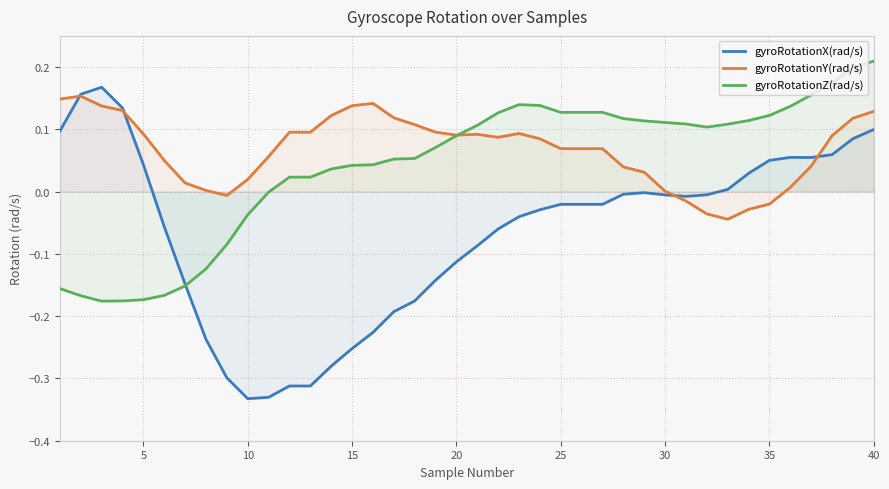

Rank the series by their average value, from lowest to highest.

gyroRotationX(rad/s), gyroRotationZ(rad/s), gyroRotationY(rad/s)